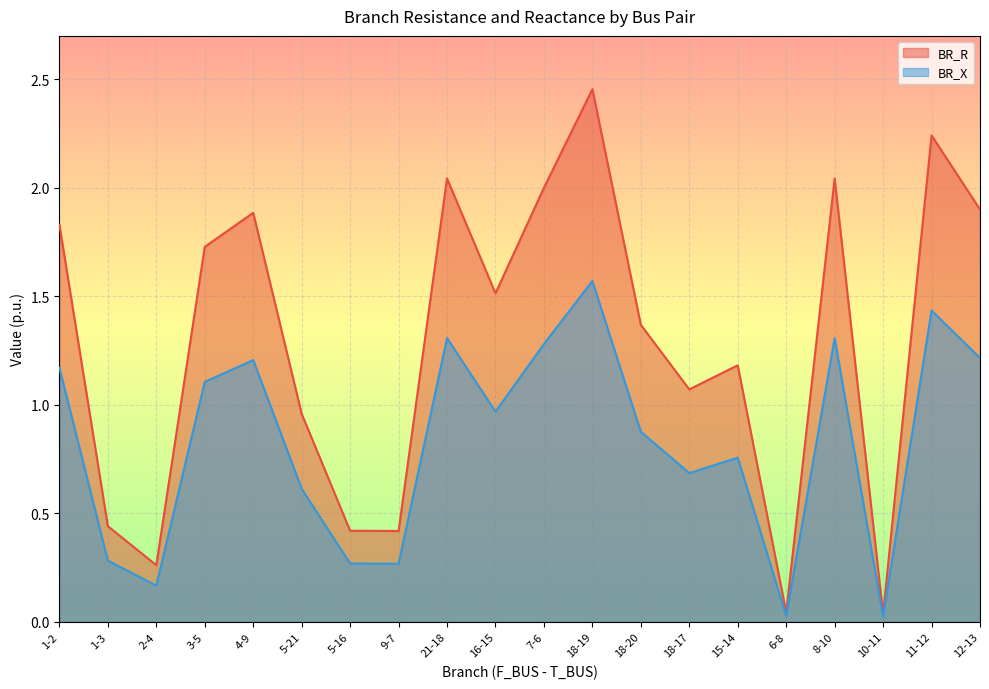

How many lines are shown in the chart?

2